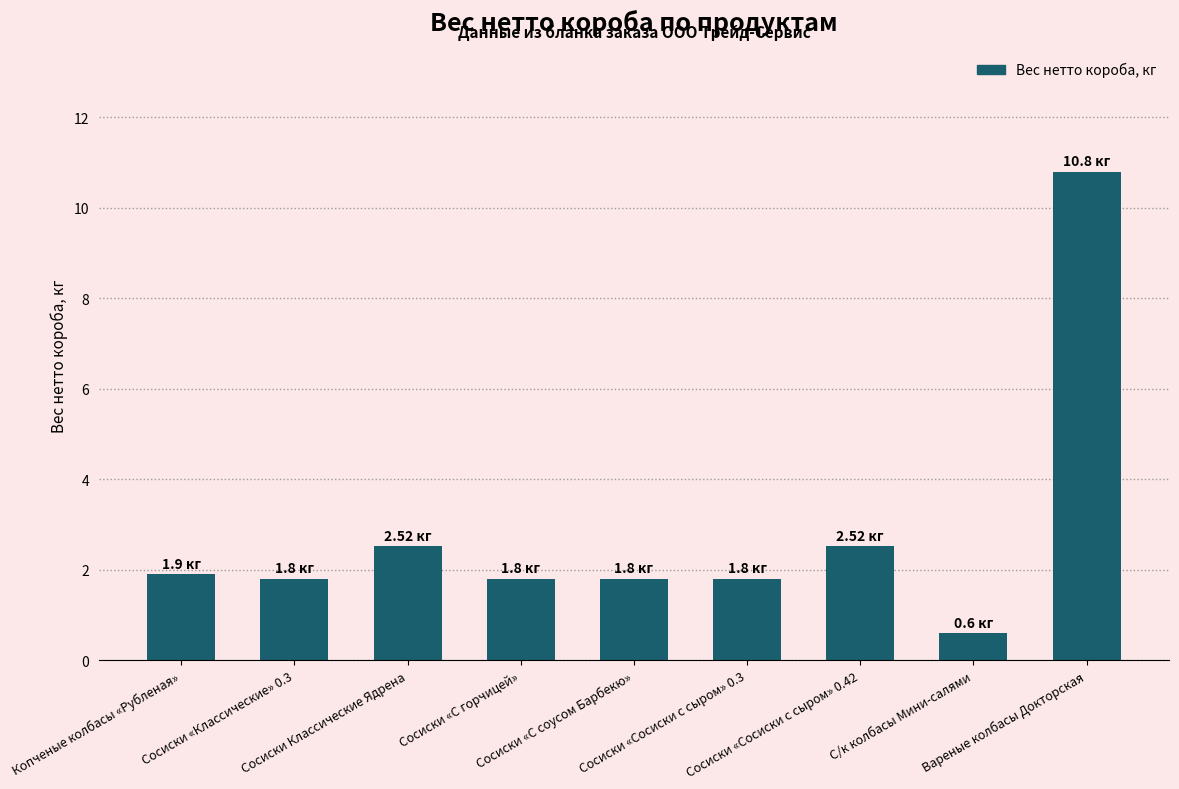

What is the change in value from Сосиски «Классические» 0.3 to Сосиски Классические Ядрена?

+0.7